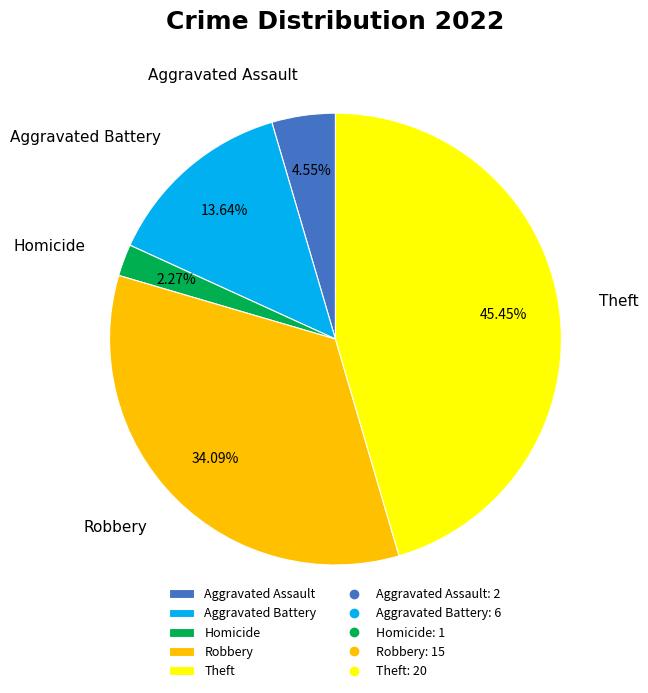

Count the number of slices in the pie.

5